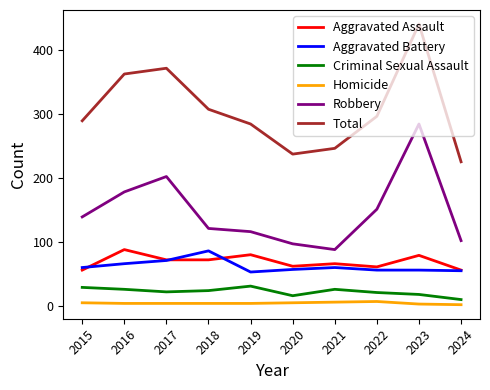

True or false: Total has a value of 289 at 2015.

True